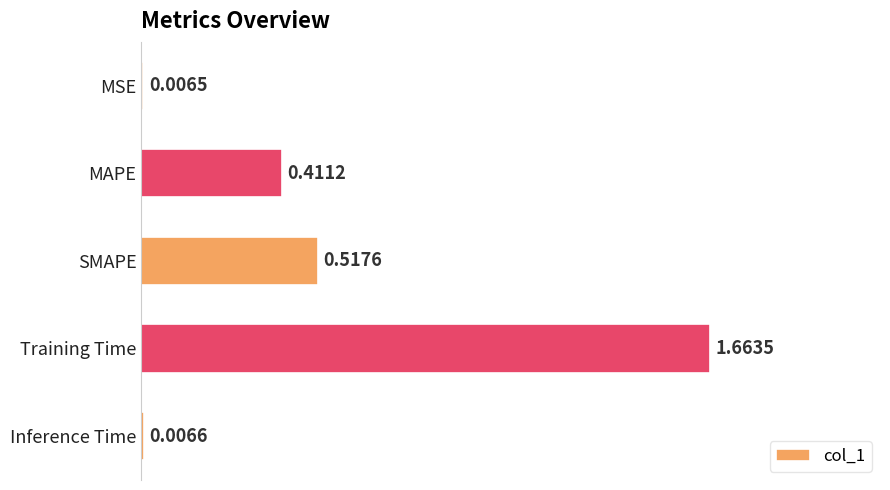

Are the bars horizontal?

Yes